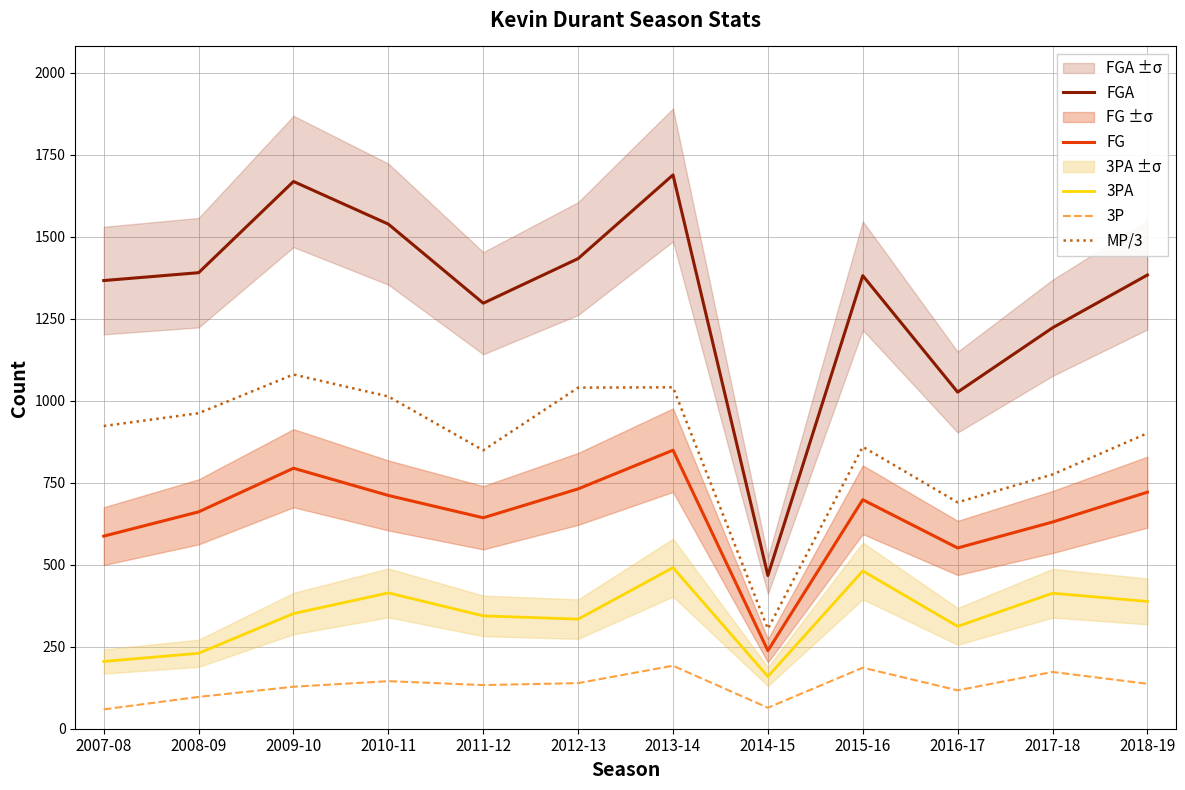

What is the difference between the MP/3 values at 2007-08 and 2012-13?

117.0